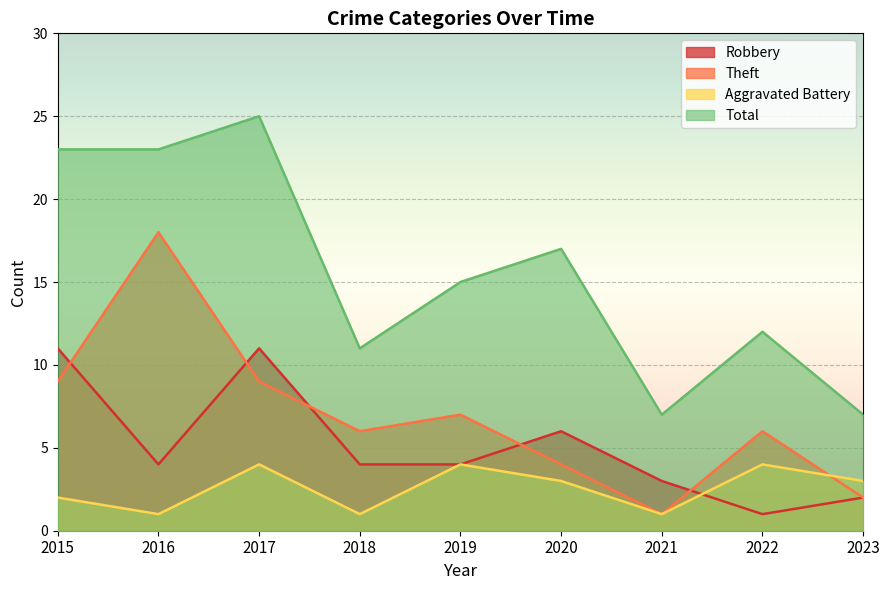

What is the sum of the Aggravated Battery values at 2023 and 2019?

7